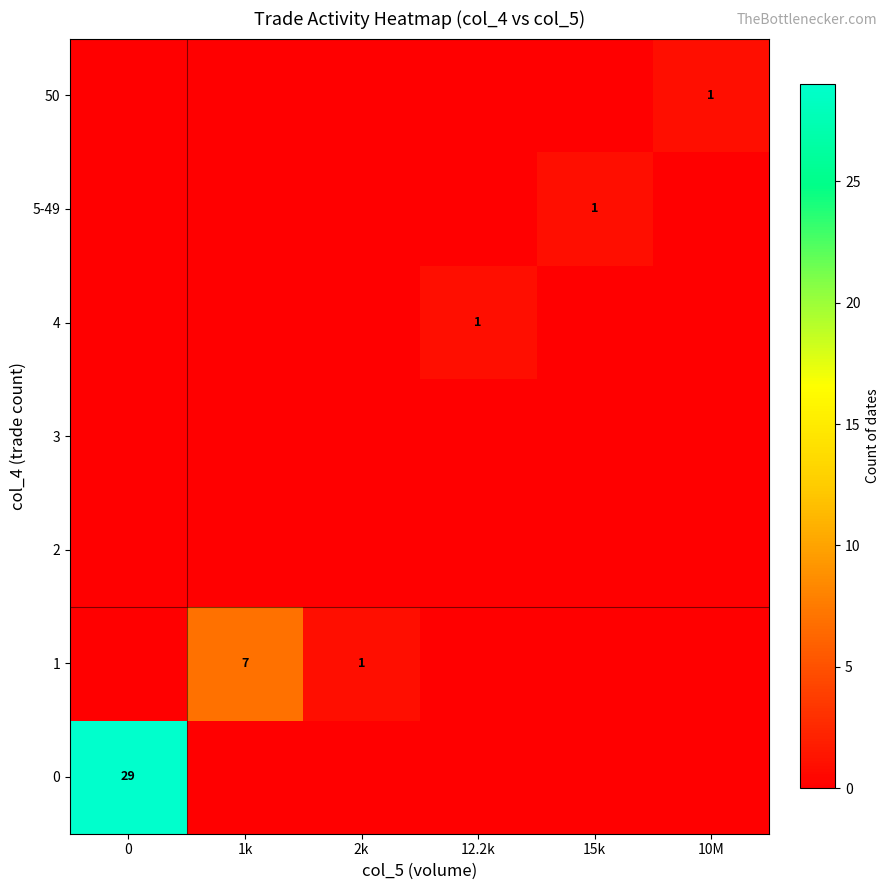

At which category does the chart reach its minimum across all series?

1k